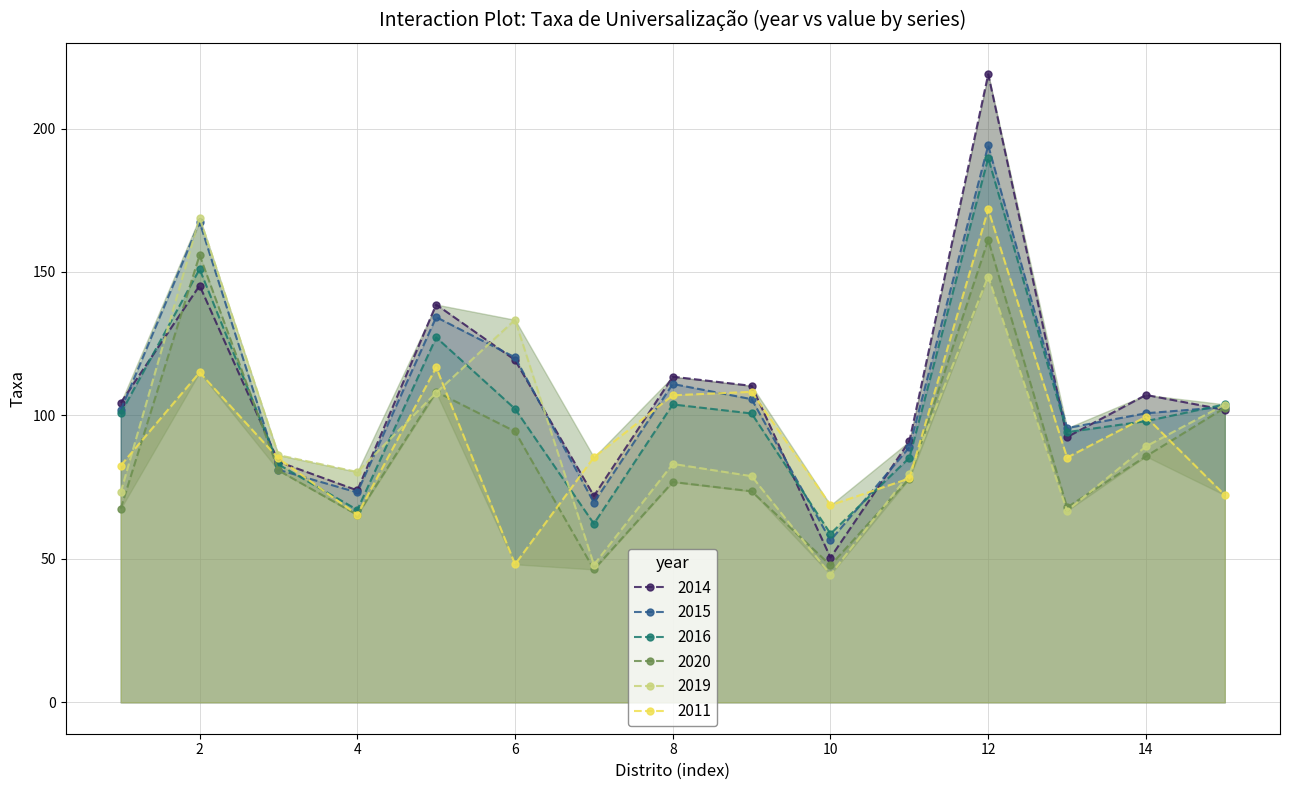

What is the value of the 2019 point at the 2nd from the left?

168.9